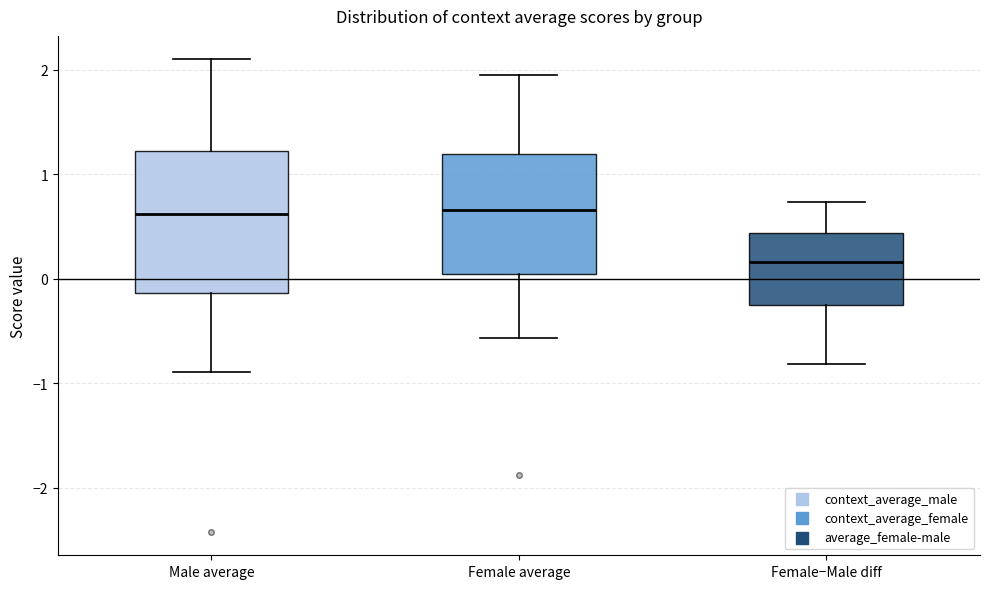

Which box has the lowest median line?

Female−Male diff